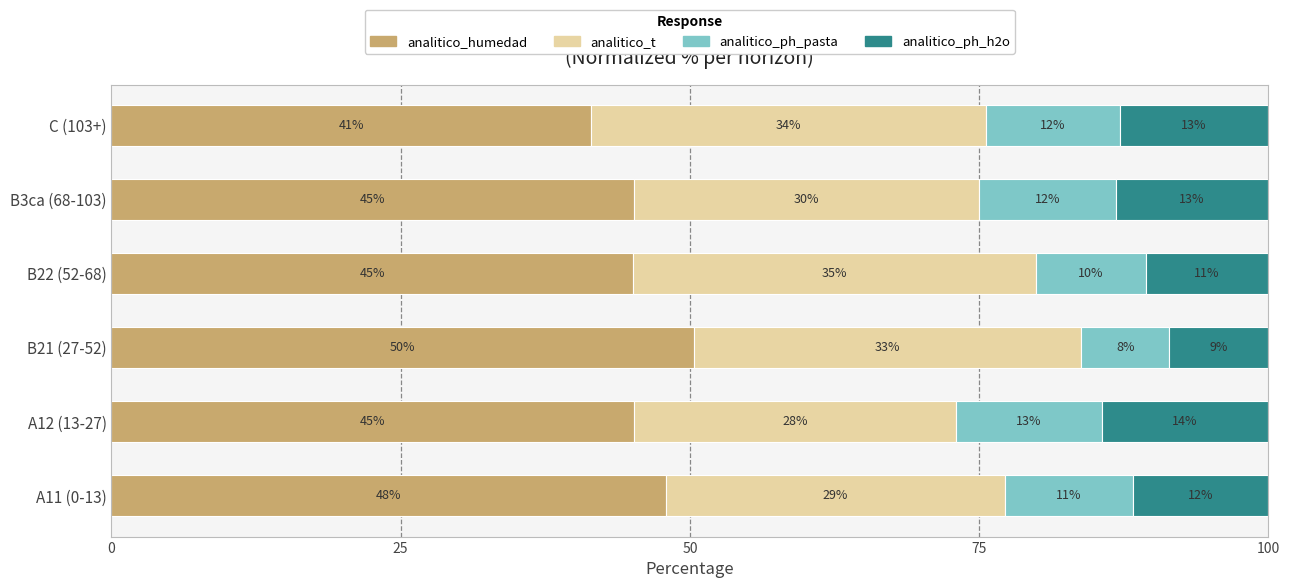

What are all the series names shown in the legend?

analitico_humedad, analitico_t, analitico_ph_pasta, analitico_ph_h2o